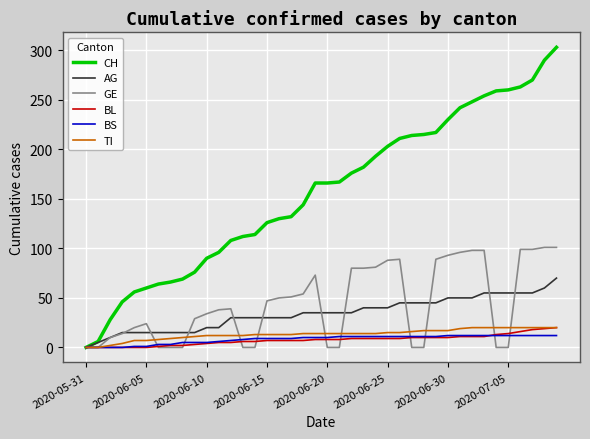

Which series has the largest range (max minus min)?

CH